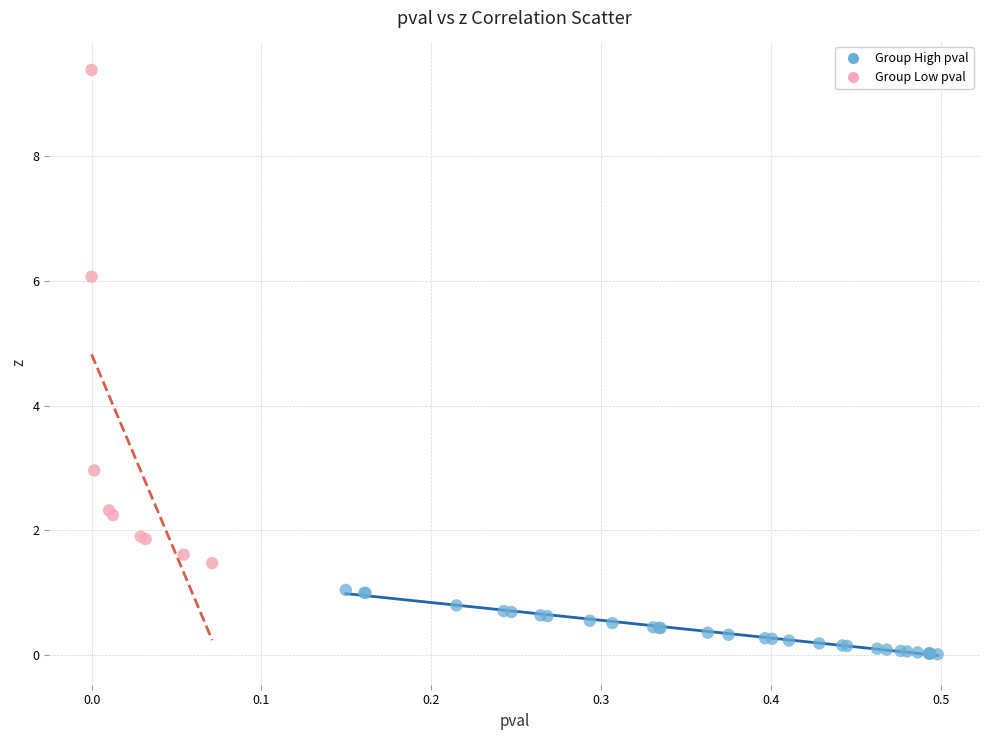

Which series contains the highest Y value?

Group Low pval